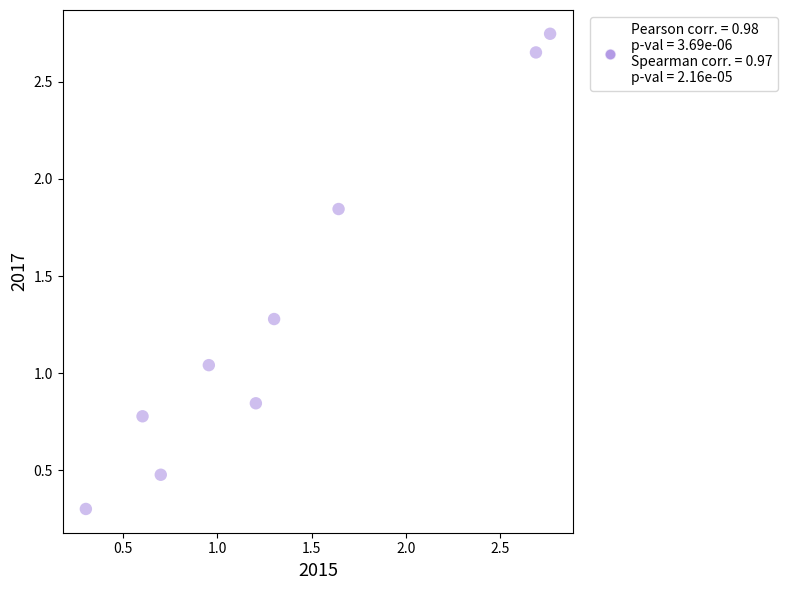

What is the range of X values (max minus min)?

2.5